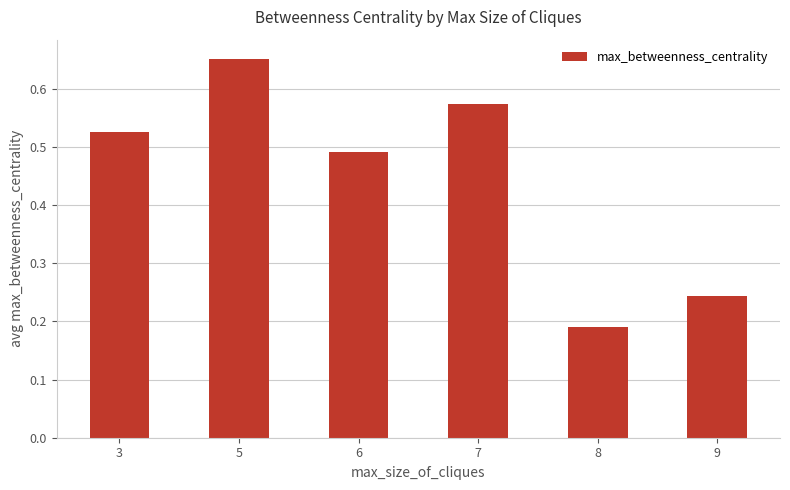

Between 6 and 8, which is larger?

6